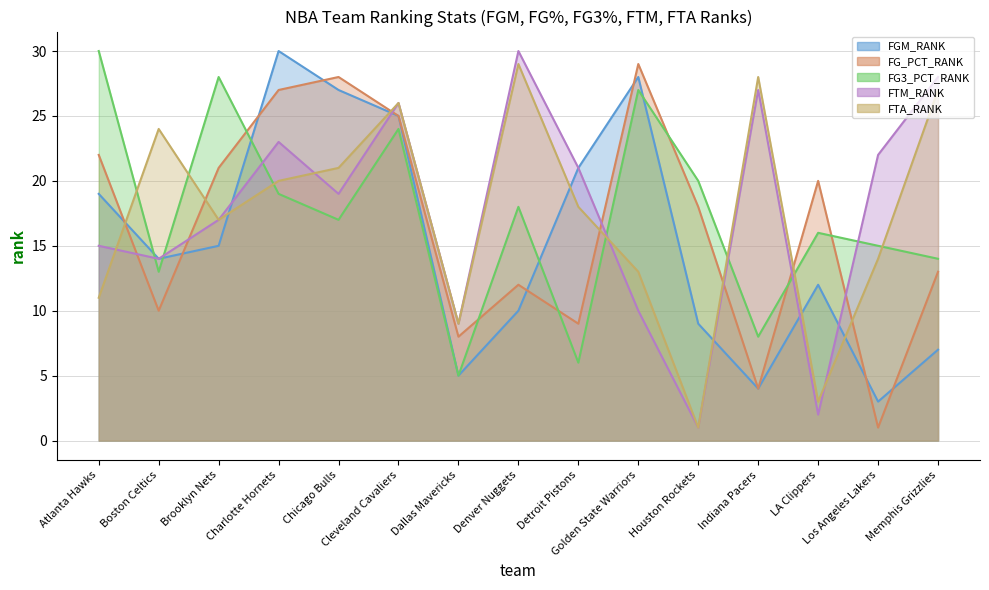

After their last crossing, which series has the higher values: FG_PCT_RANK or FGM_RANK?

FG_PCT_RANK